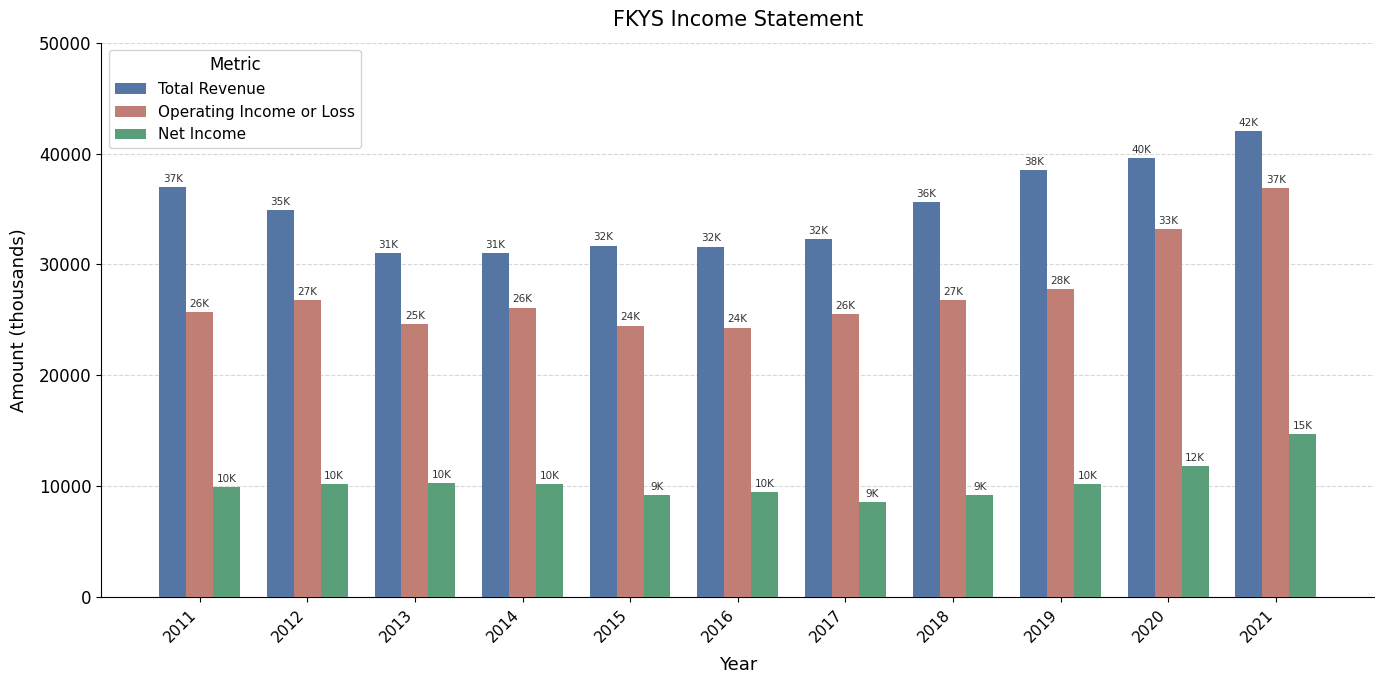

At which category is the sum across all series the highest?

2021